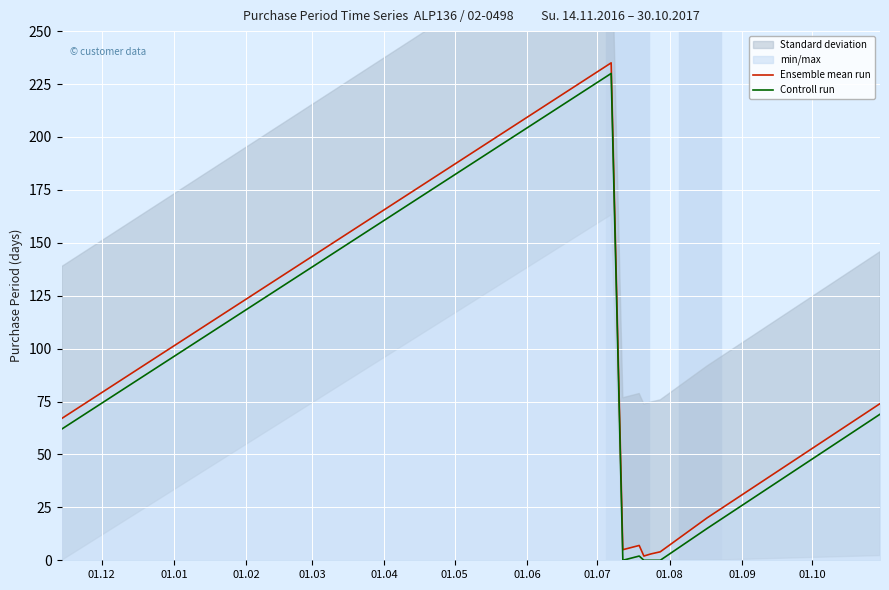

What is the maximum value for Ensemble mean run?

235